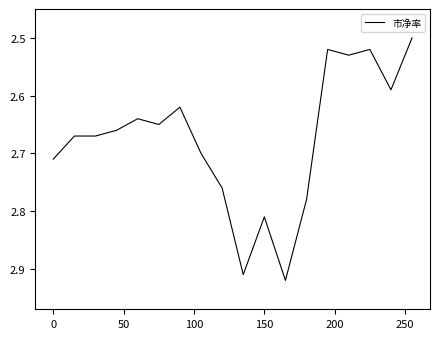

What is the difference between the maximum and minimum values?

0.4